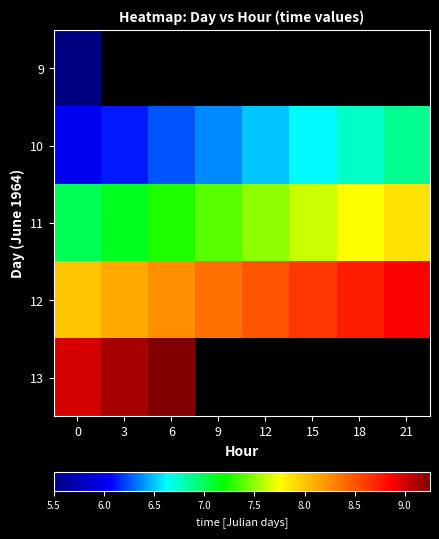

How many data points does each series have?

8